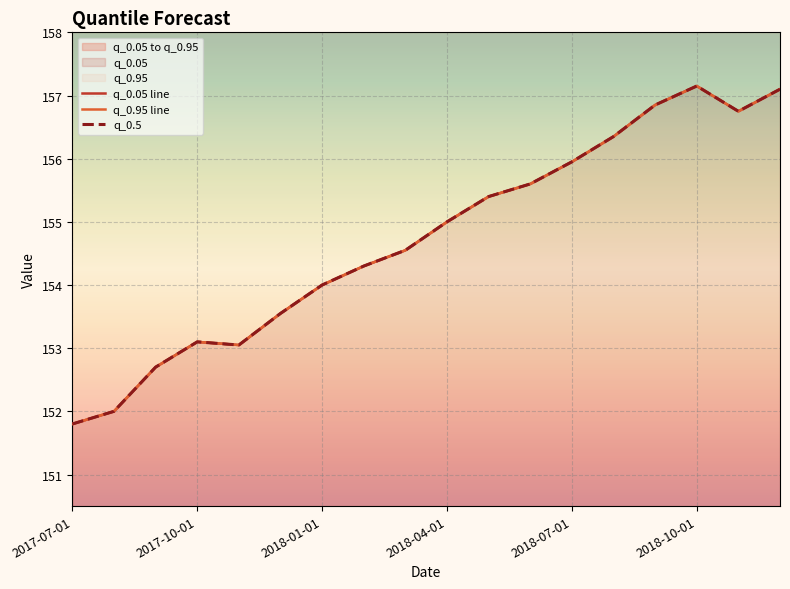

What is the minimum value shown in the chart?

151.8